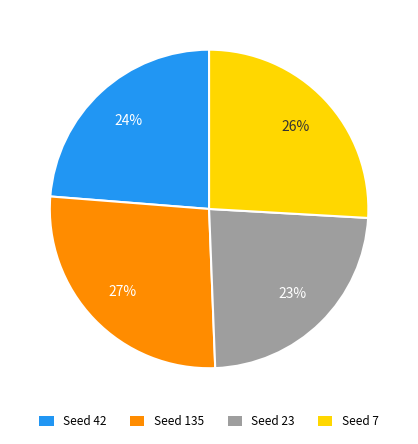

What is the ratio of the value at Seed 42 to the value at Seed 135?

0.9